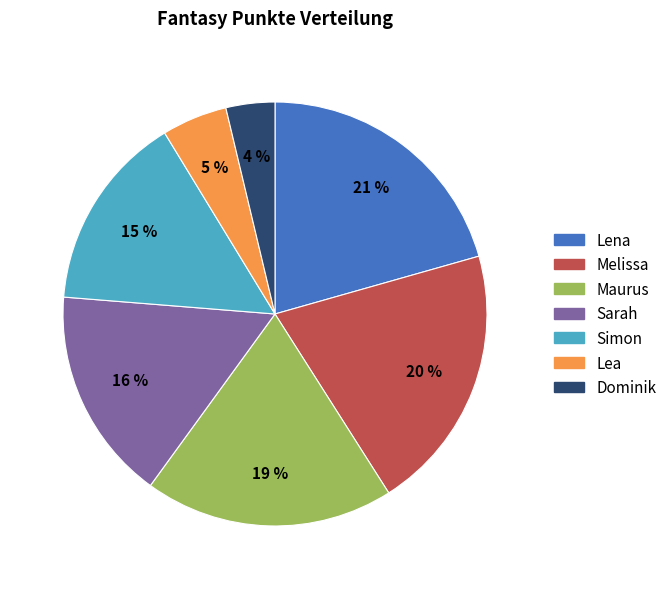

How many slices are in this pie chart?

7